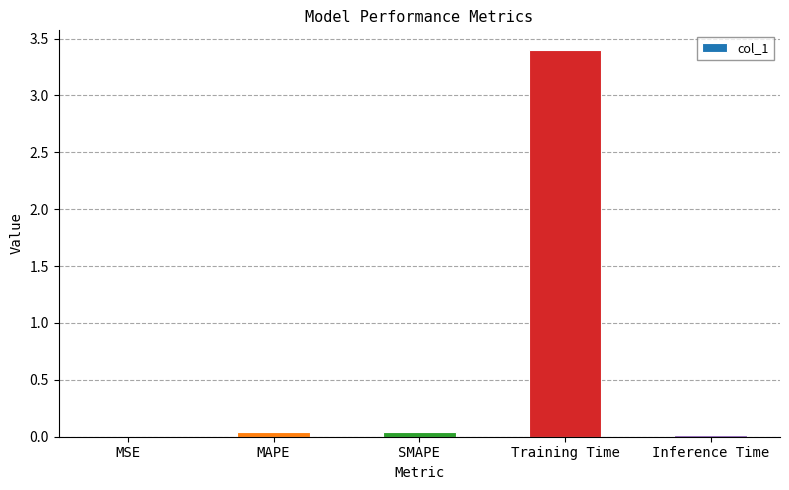

True or false: the data shows 3.4 at Training Time.

True